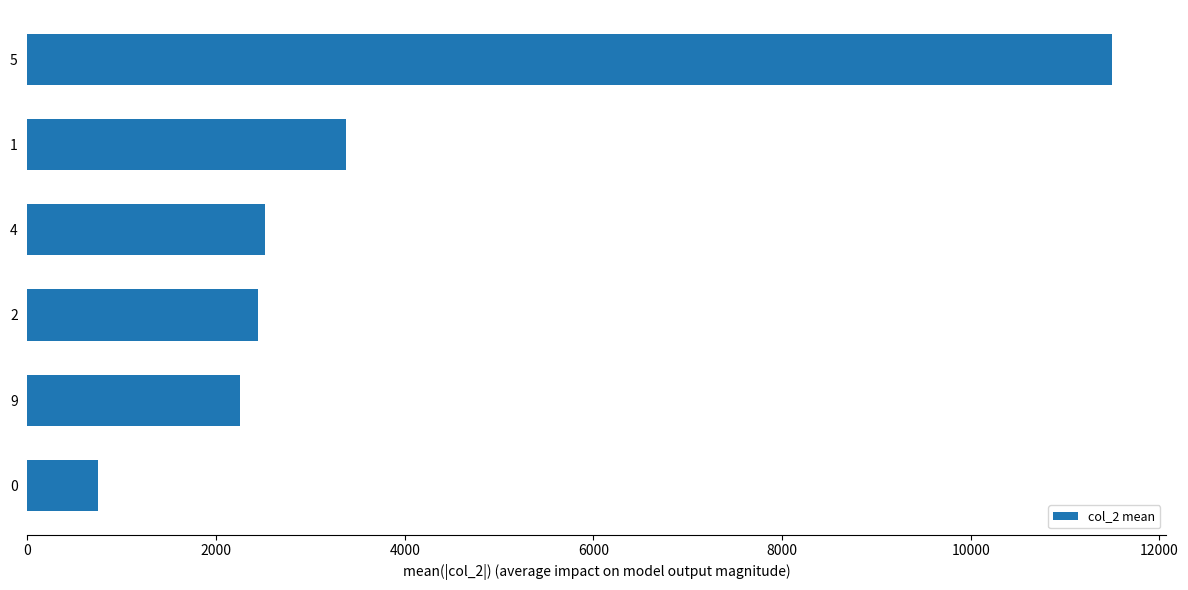

What is the average value?

3807.4